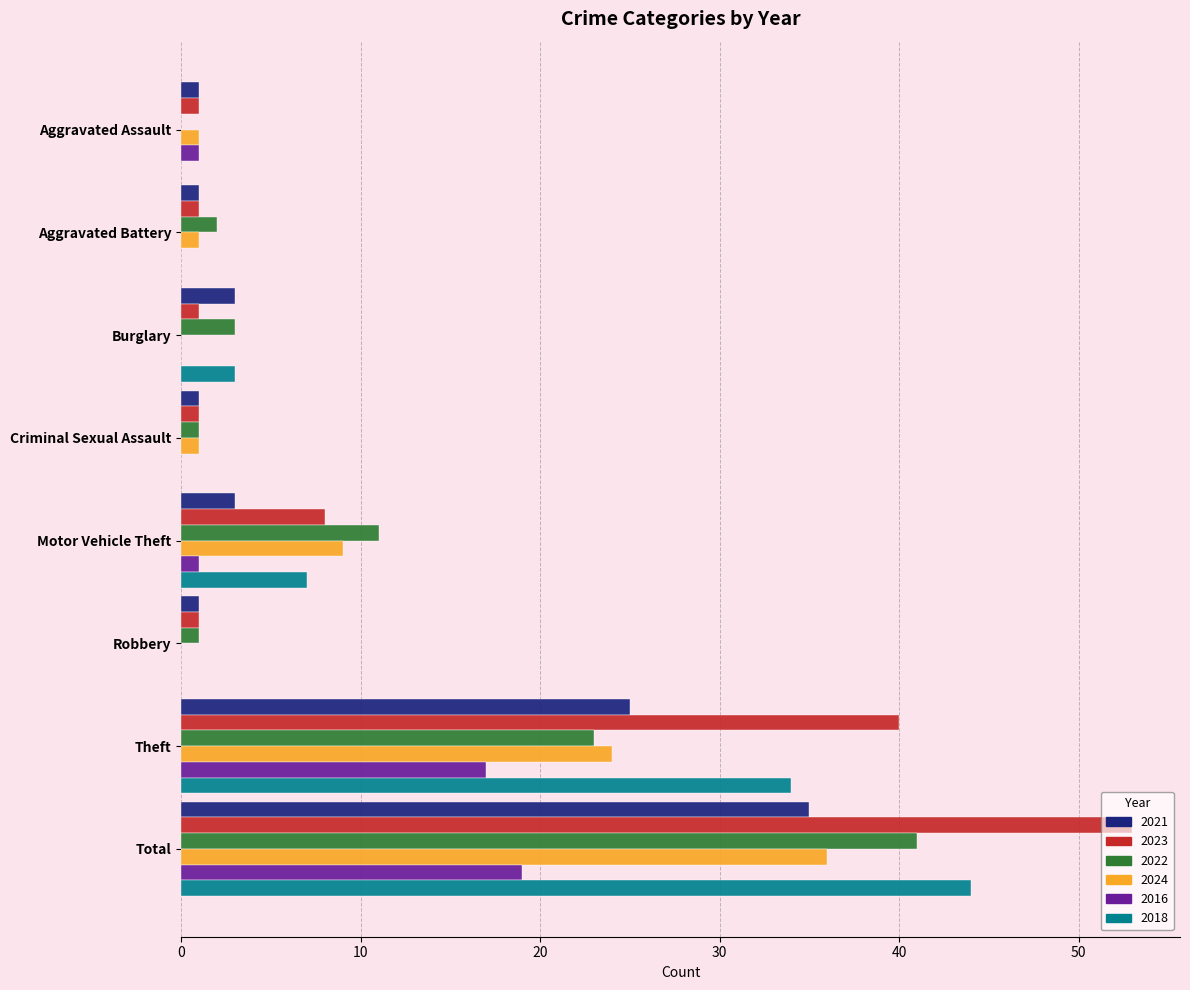

What is the total value across all series at Aggravated Assault?

4